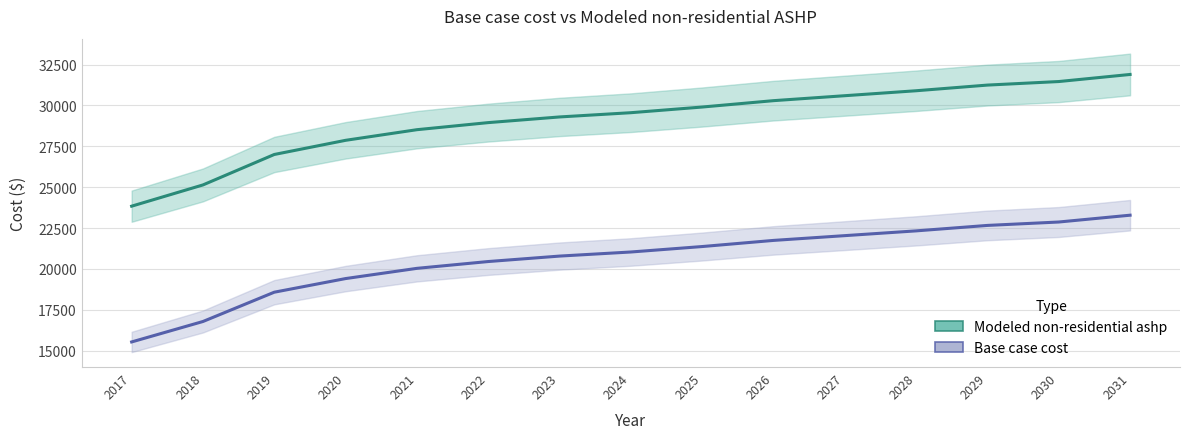

How many lines are shown in the chart?

2